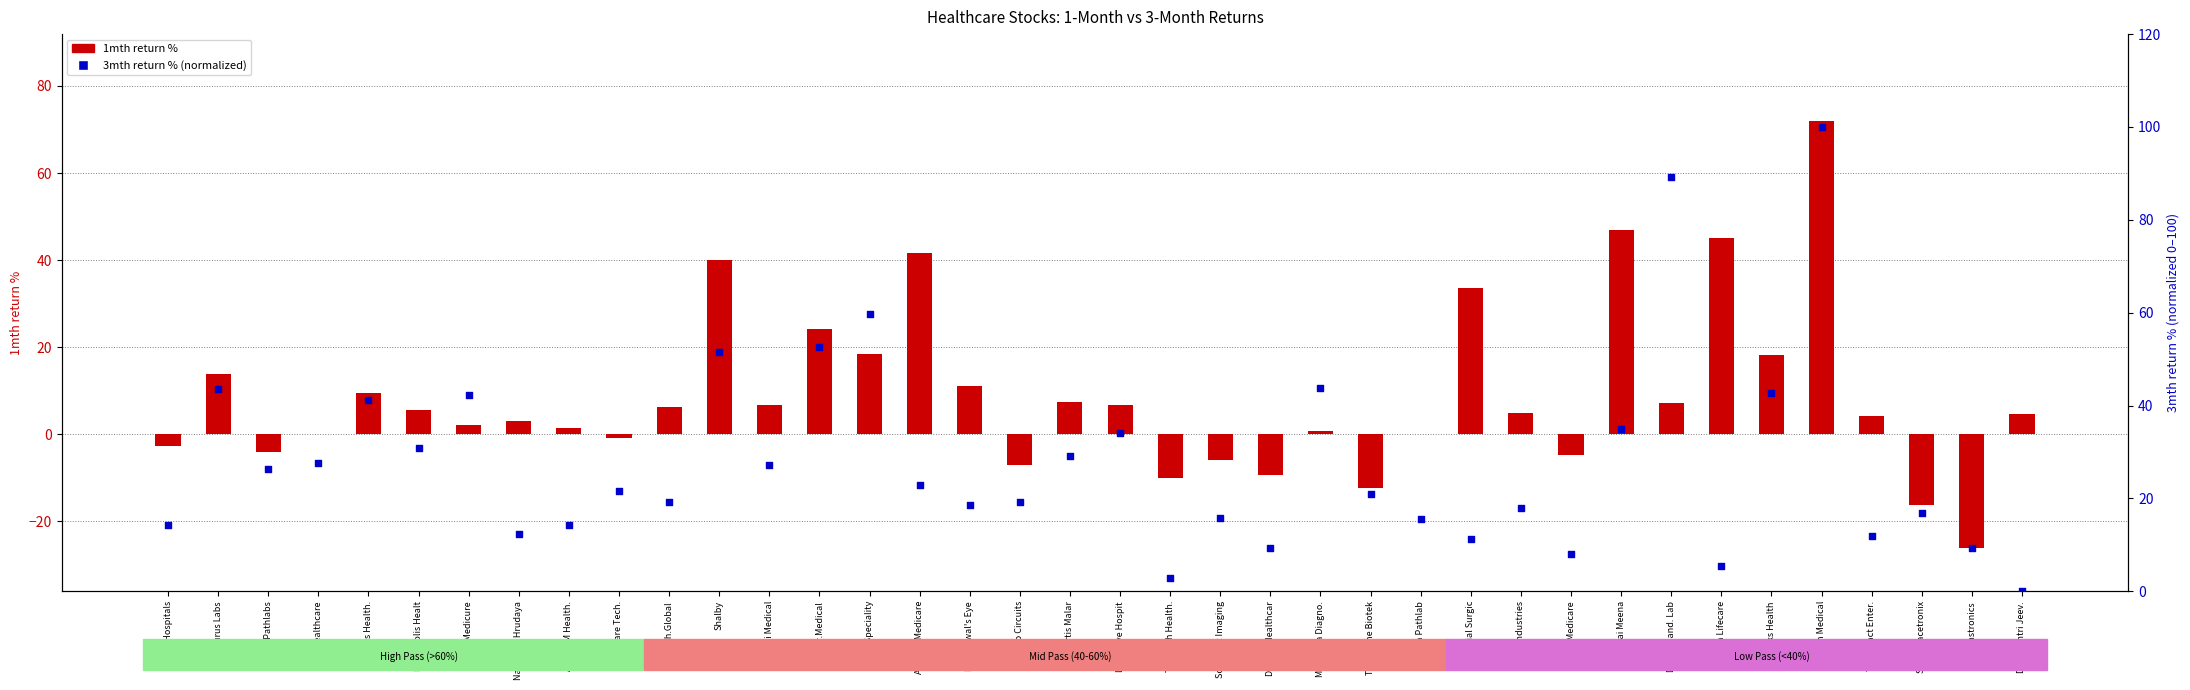

Which series contains the highest Y value?

3mth return % (normalized)